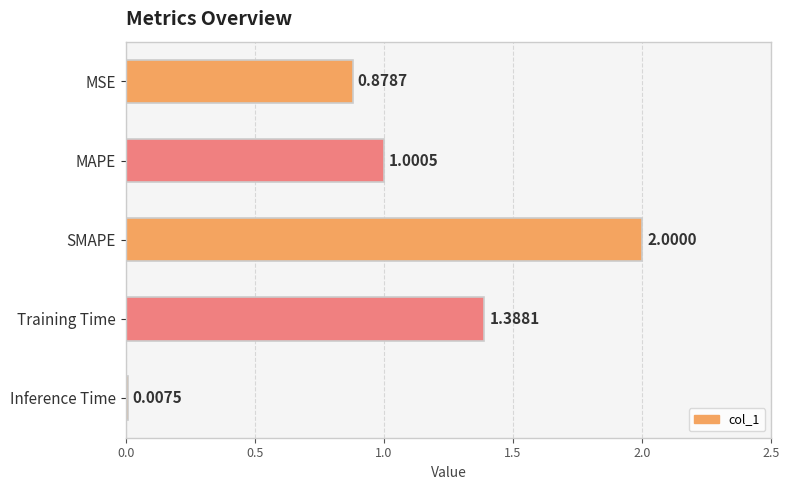

What is the change in value from MSE to SMAPE?

+1.1